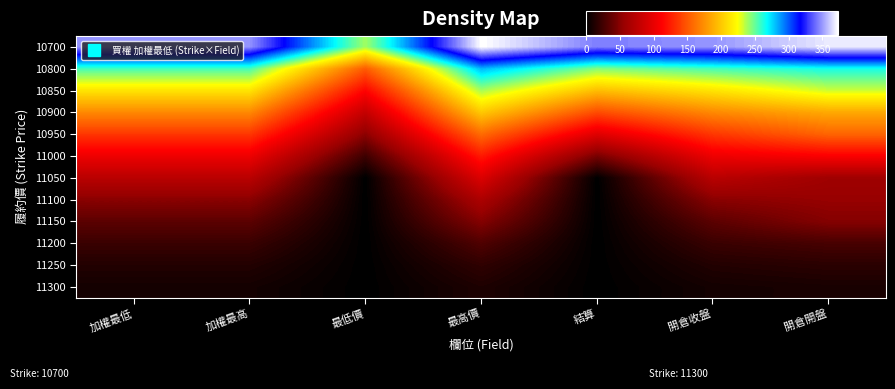

What is the total value across all series at 加權最低?

1429.3